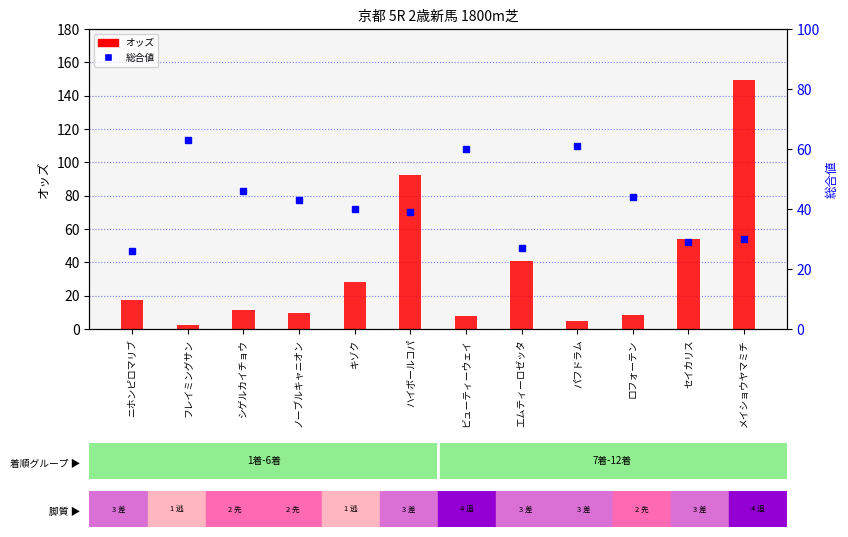

True or false: 総合値 has a value of 40.0 at キゾク.

True